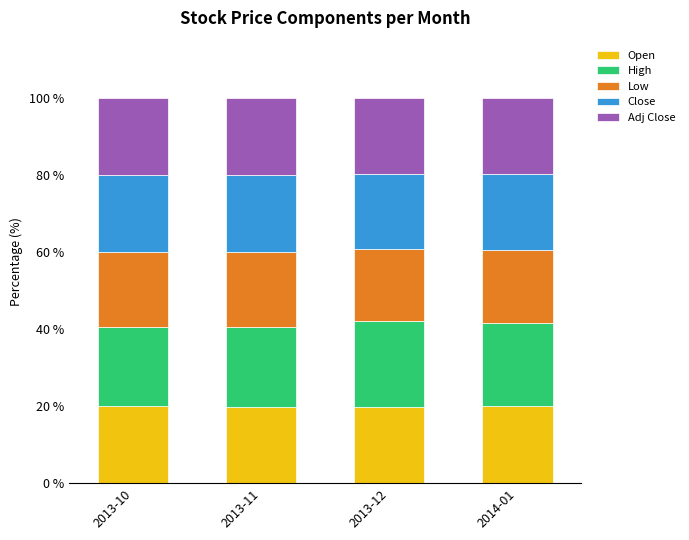

What is the total value across all series at 2014-01?

100.0